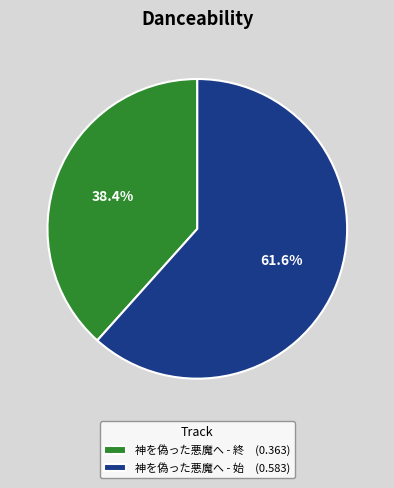

Rank the categories by value from lowest to highest.

神を偽った悪魔へ - 終, 神を偽った悪魔へ - 始